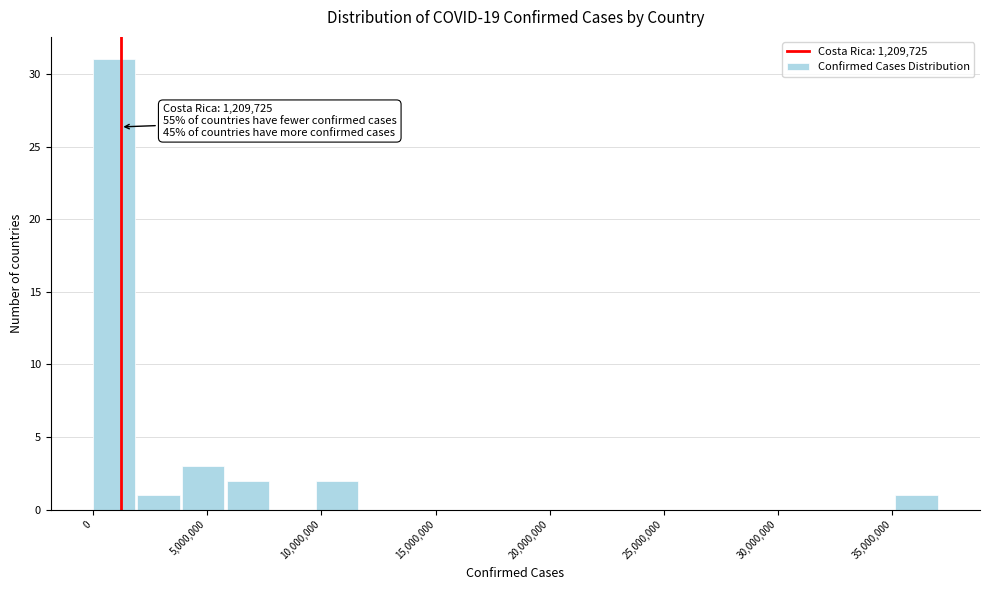

Read against the x-axis, roughly where is the centre of the tallest bar?

1000000